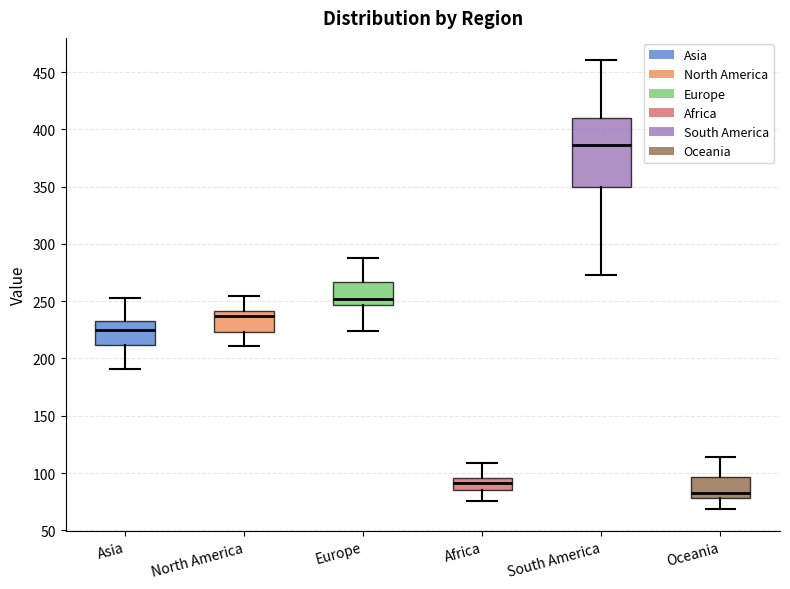

Reading left to right, read every box against the y-axis: the position of its median line, the range the box covers, and the ends of its whiskers. The values are not printed on the chart, so give them approximately, as read against the axis.

Asia: median 225, box 210 to 235, whiskers 190 to 255
North America: median 235, box 225 to 240, whiskers 210 to 255
Europe: median 250, box 245 to 265, whiskers 225 to 290
Africa: median 90, box 85 to 95, whiskers 75 to 110
South America: median 385, box 350 to 410, whiskers 275 to 460
Oceania: median 85, box 80 to 95, whiskers 70 to 115